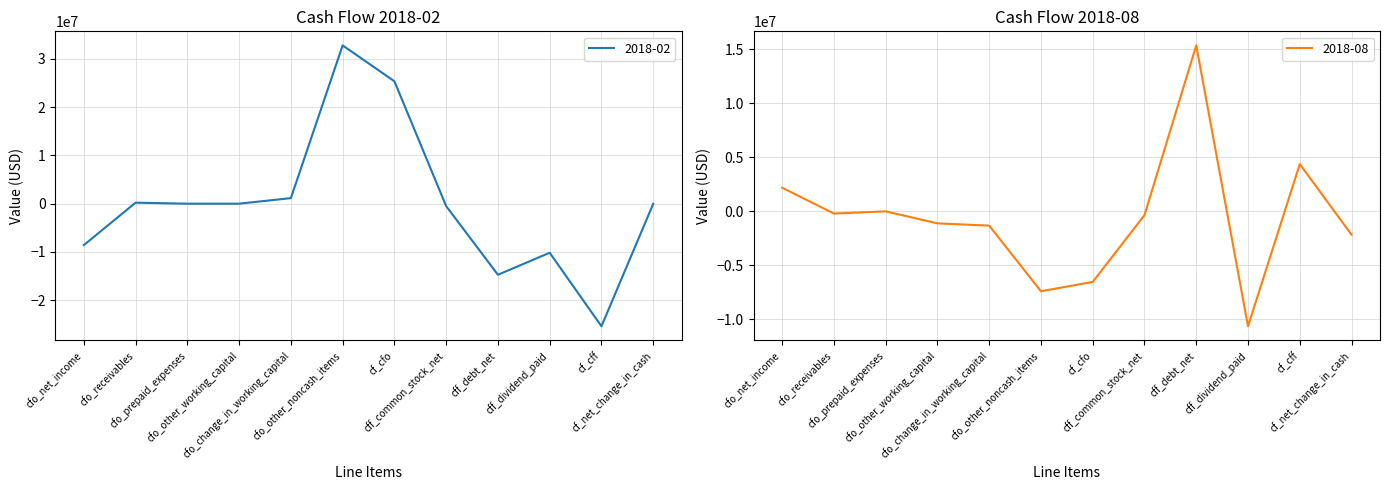

What is the label of the 6th point from the right?

cf_cfo